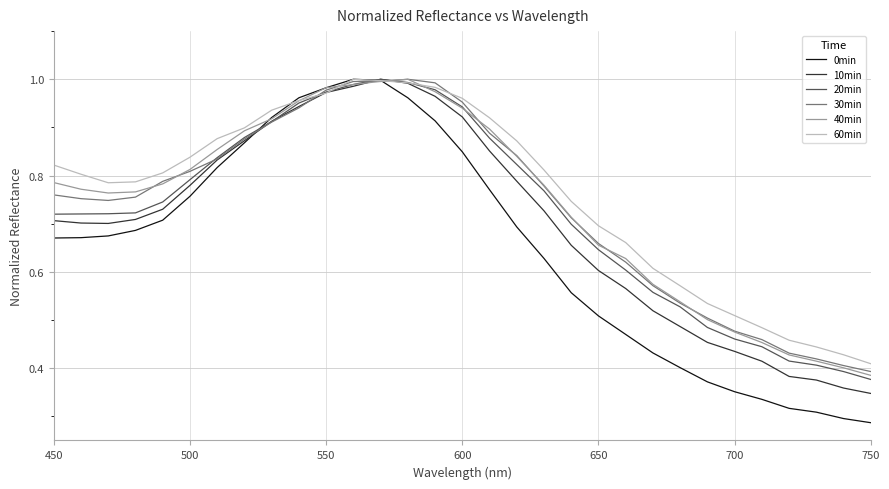

Which series has the largest range (max minus min)?

0min